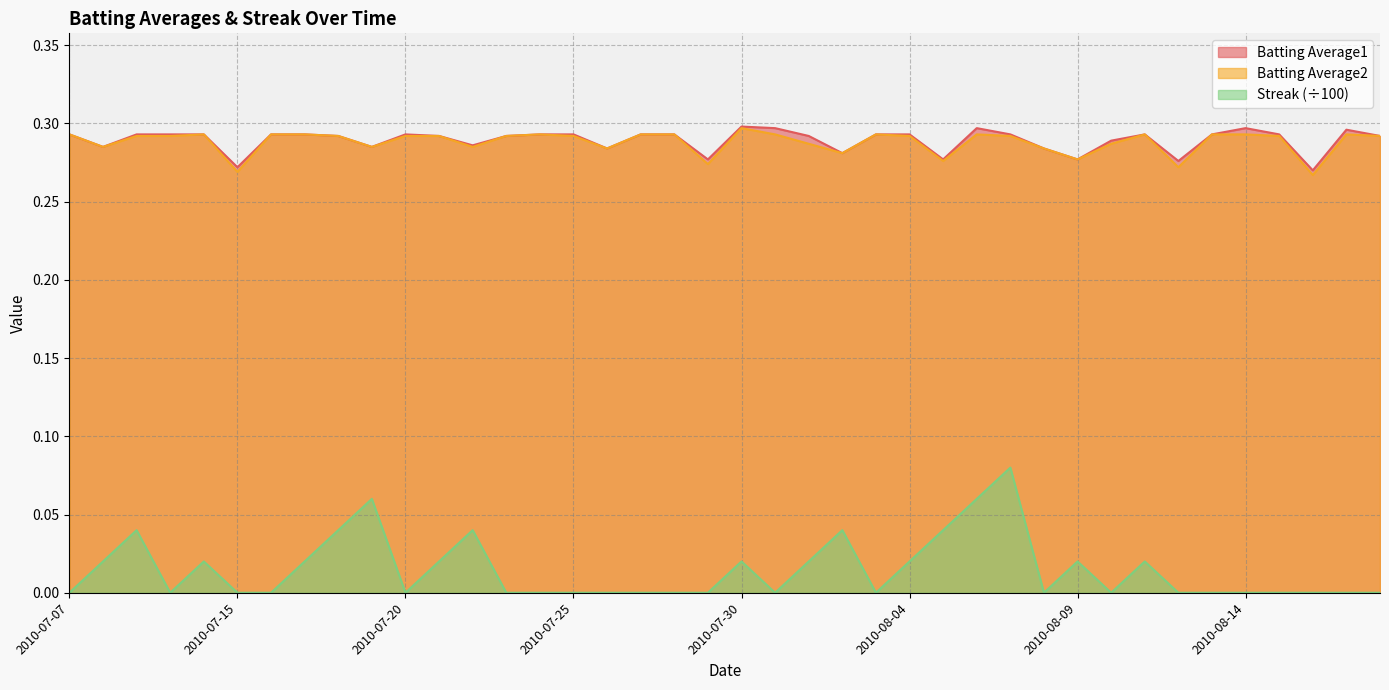

What is the sum of all Streak values?

0.6